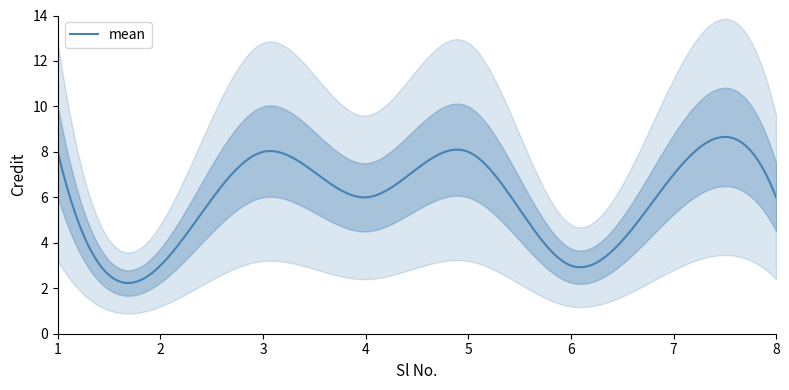

Read the value at 5.

8